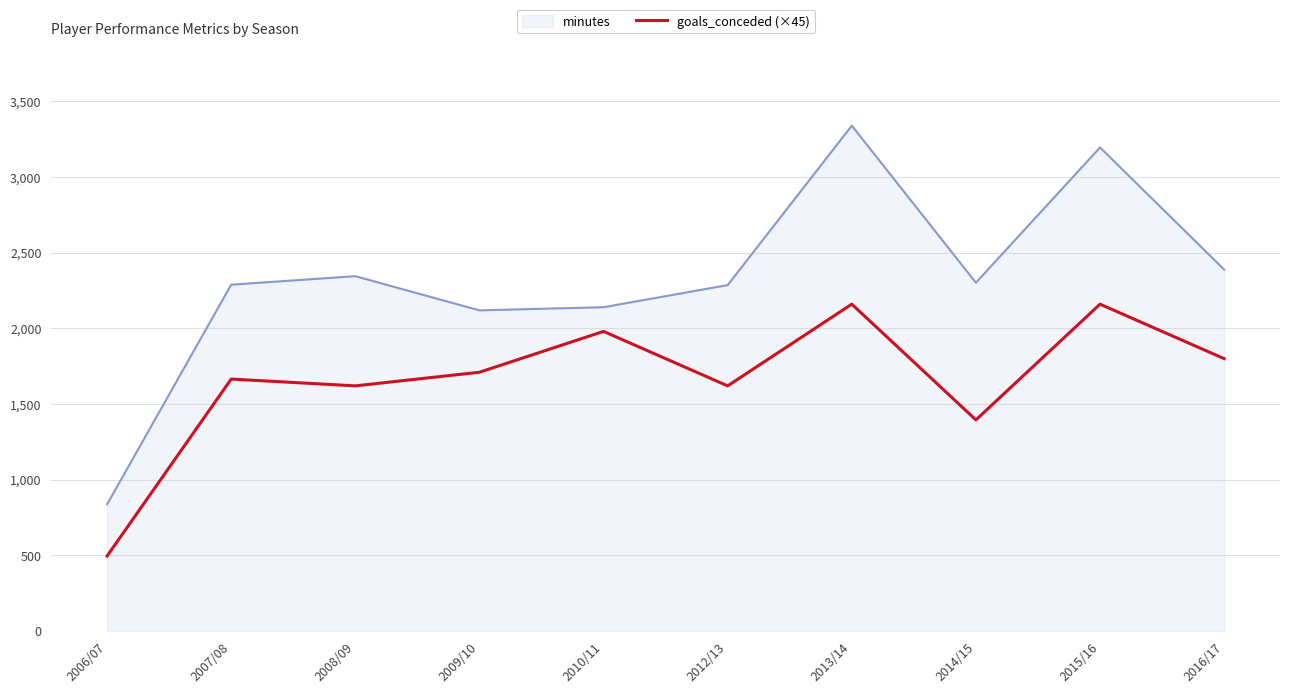

Rank the series at 2012/13 from highest to lowest value.

minutes, goals_conceded (×45)